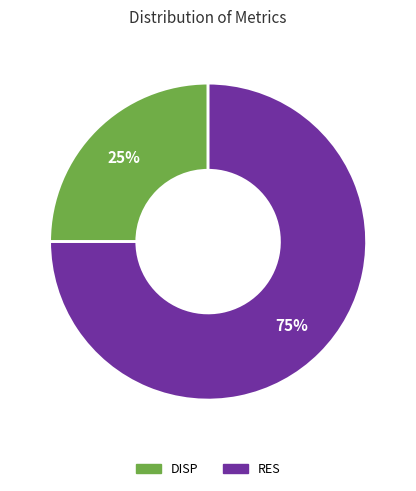

Which slice is the smallest?

DISP